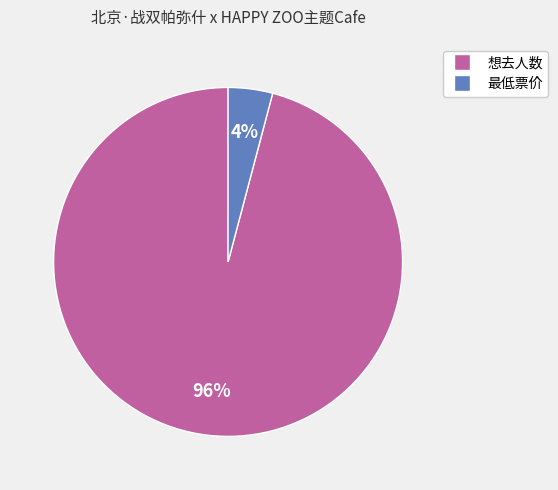

To the nearest percent, what is the average slice percentage?

50%